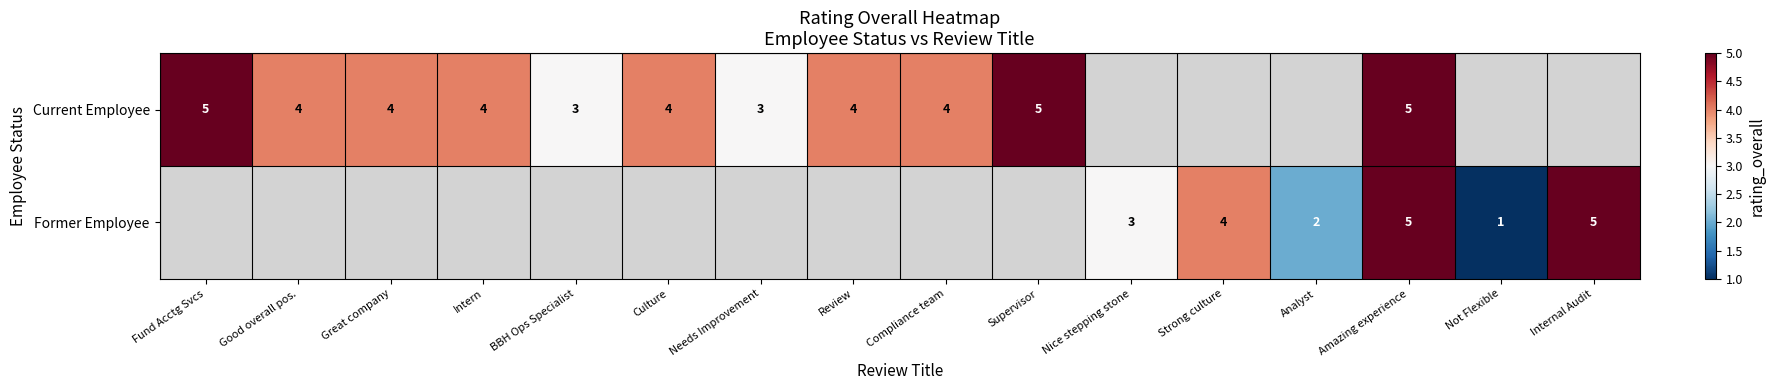

Which category has the lowest value across all series?

Not Flexible